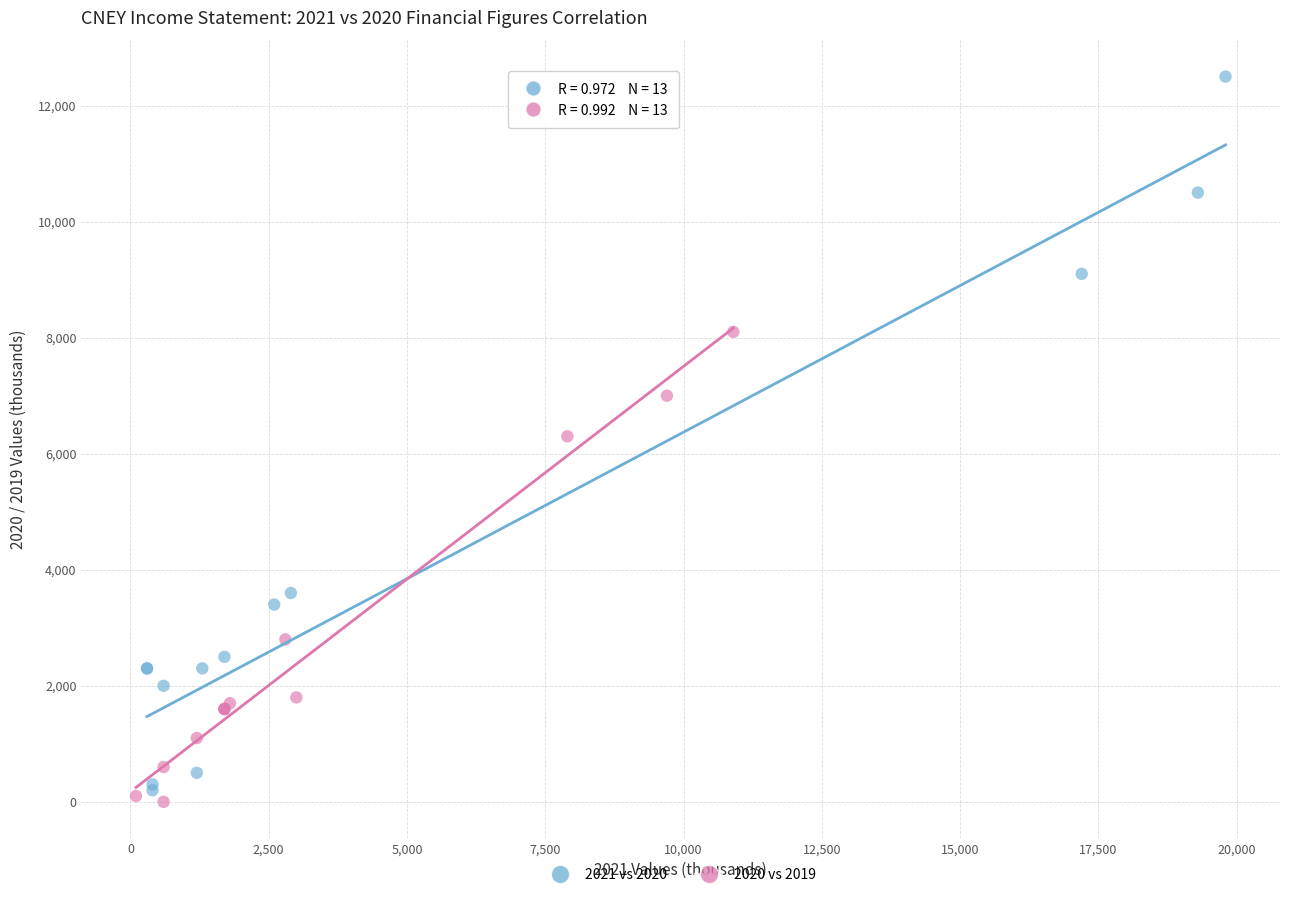

Which series has the largest Y range (max minus min)?

2021 vs 2020